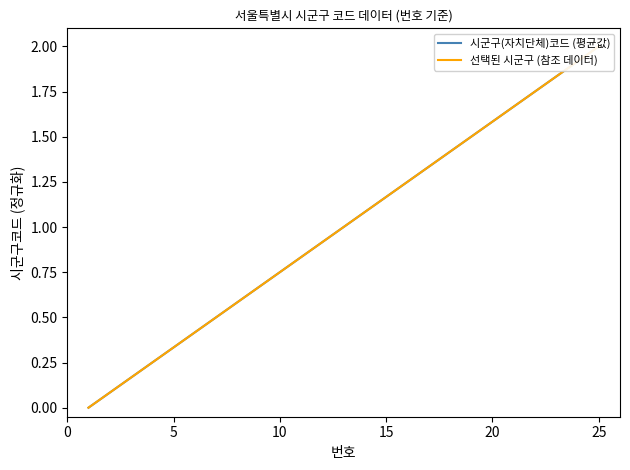

Does the chart have visible grid lines?

No